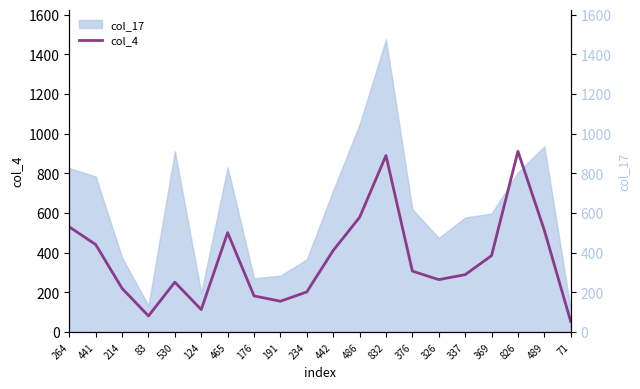

What is the ratio of the value at 214 to the value at 191?

1.4